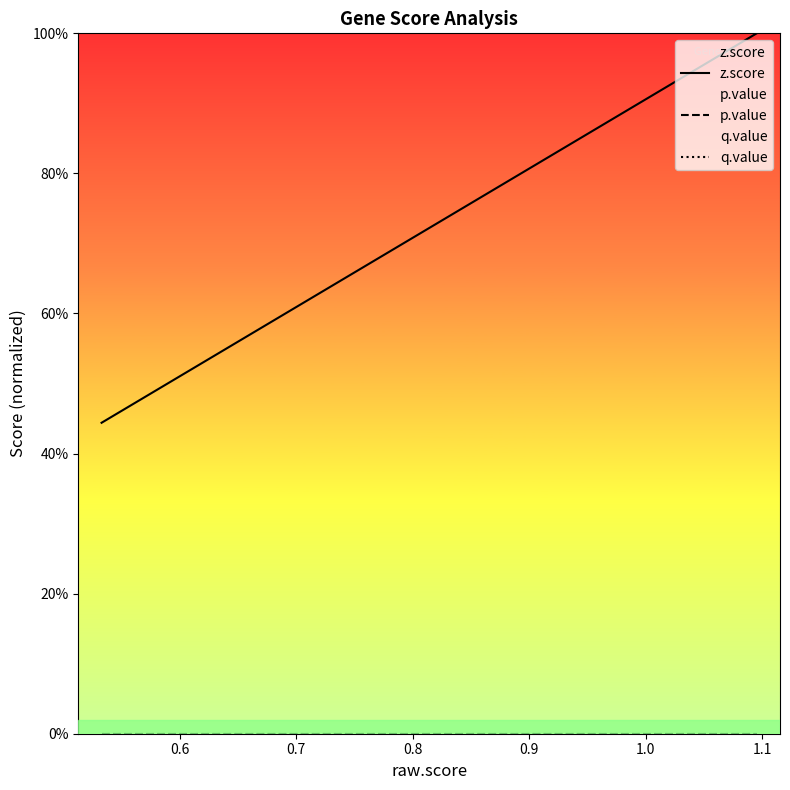

True or false: p.value and q.value intersect in this chart.

False